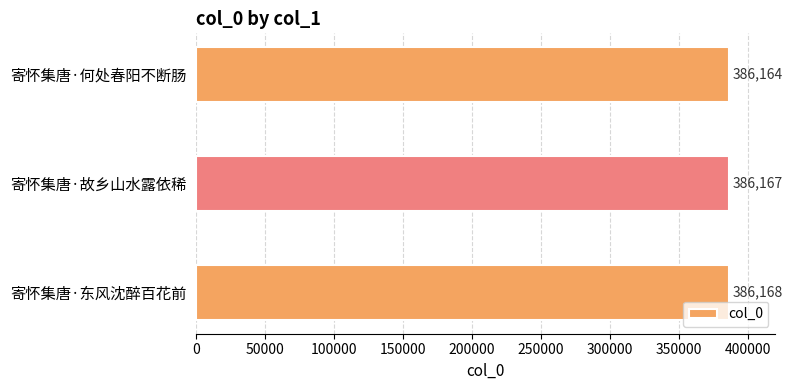

Rank the categories by value from highest to lowest.

寄怀集唐·东风沈醉百花前, 寄怀集唐·故乡山水露依稀, 寄怀集唐·何处春阳不断肠